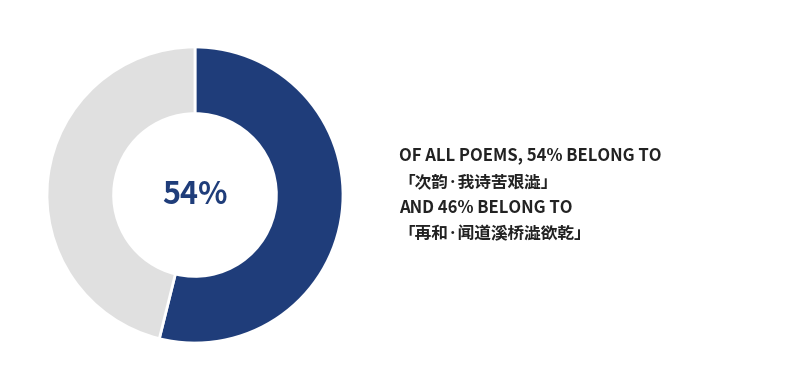

Is there a majority slice in this chart?

Yes